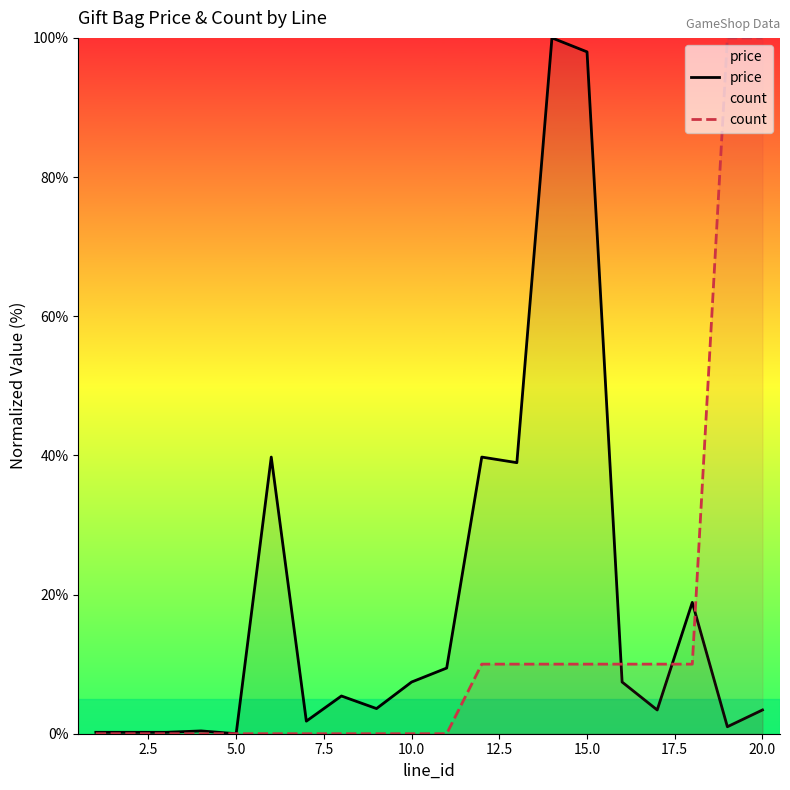

Rank the series by their average value, from highest to lowest.

price, count